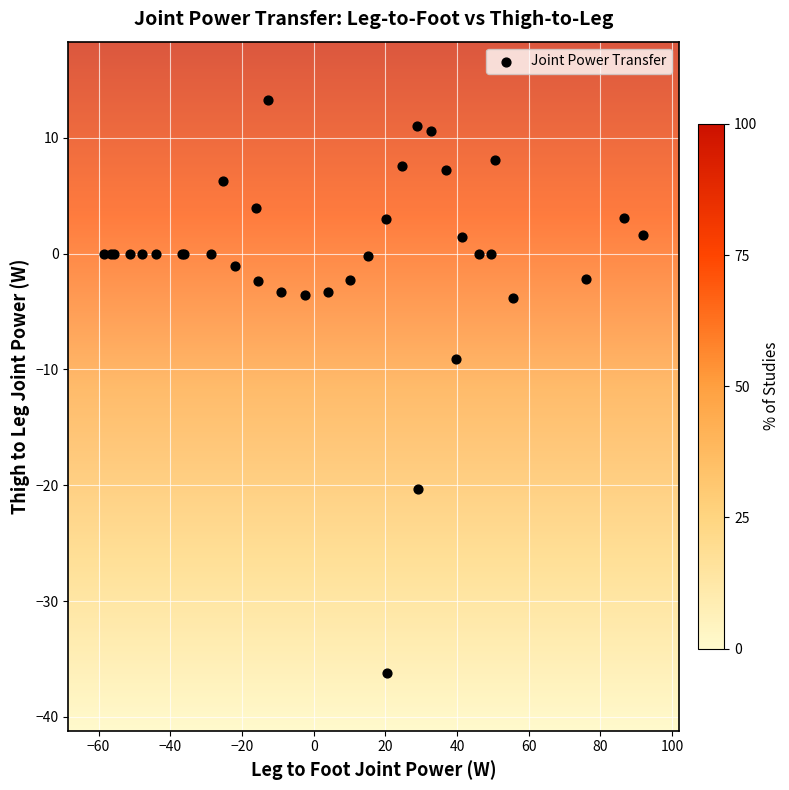

What Y value in the scatter plot is closest to -11?

-9.1